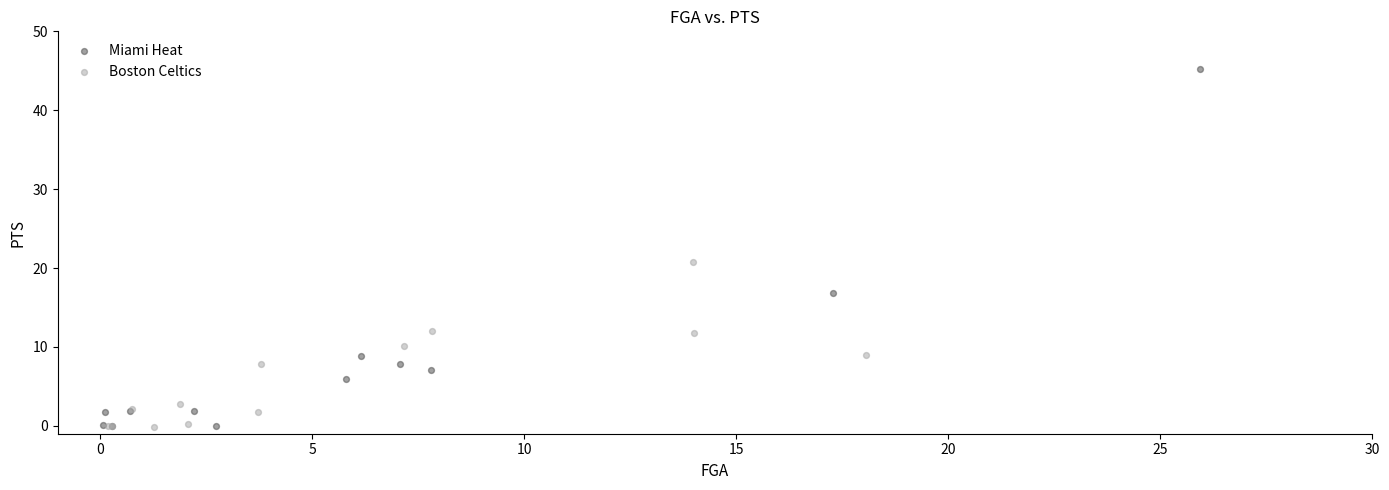

Which series reaches the maximum Y coordinate?

Miami Heat